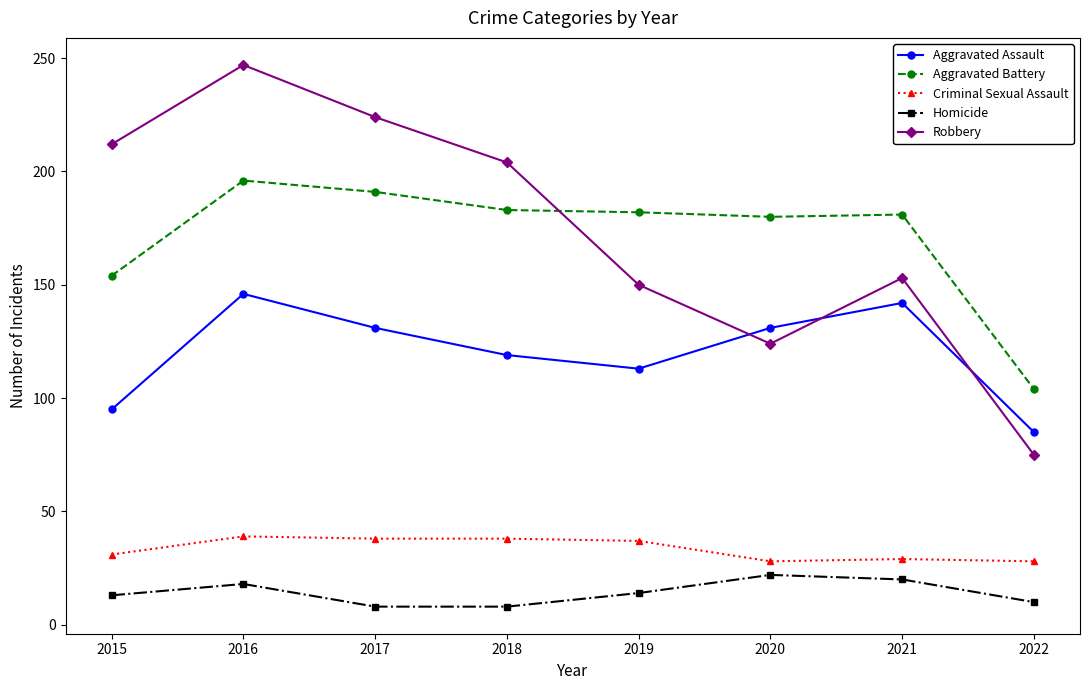

What is the difference between the highest and lowest values at 2016?

229